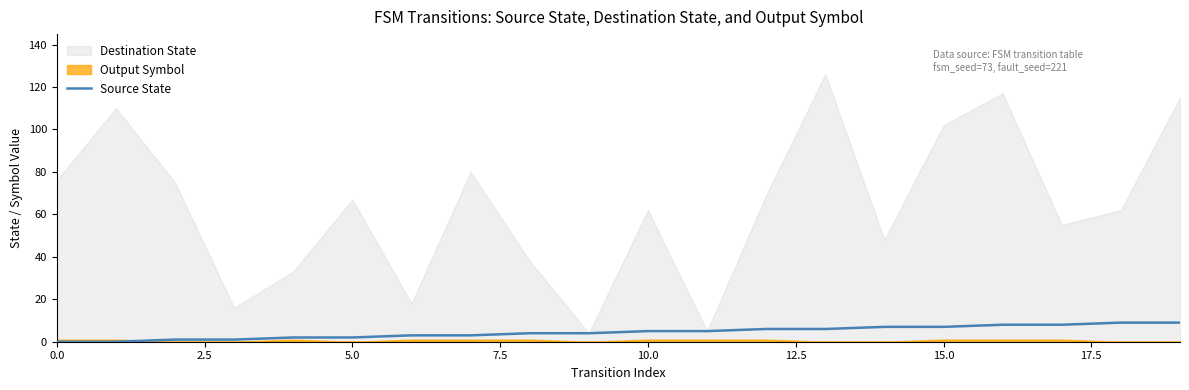

What is the label of the 17th point from the left?

16